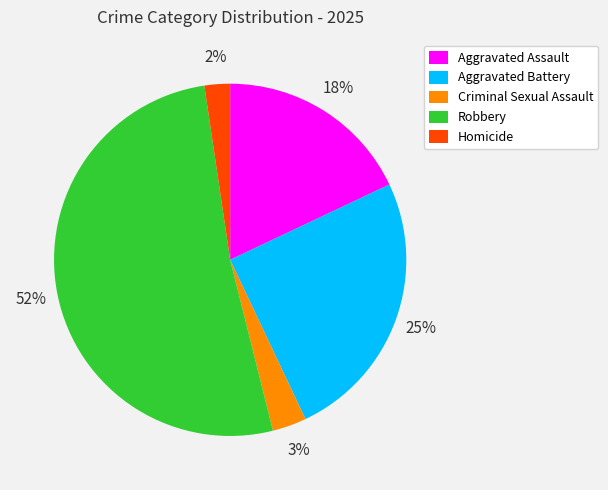

To the nearest percent, what is the combined percentage of Aggravated Assault and Robbery?

70%